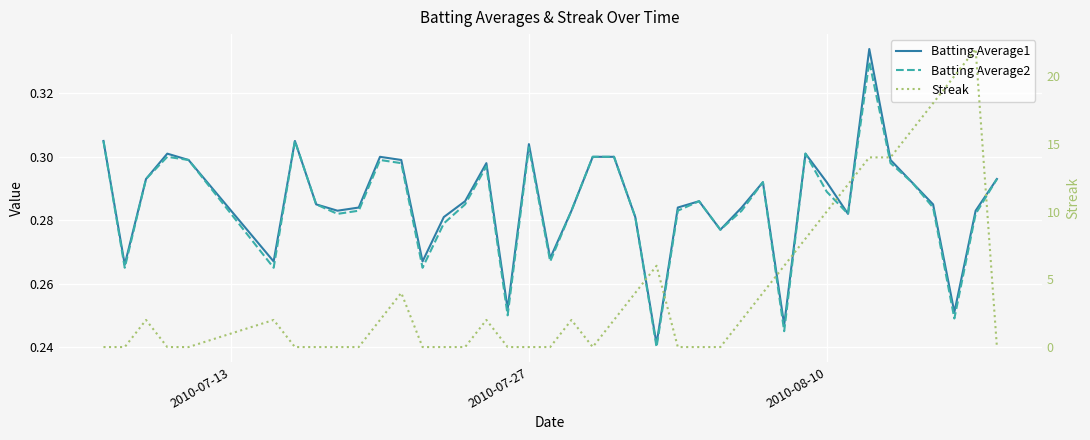

How many lines are shown in the chart?

3